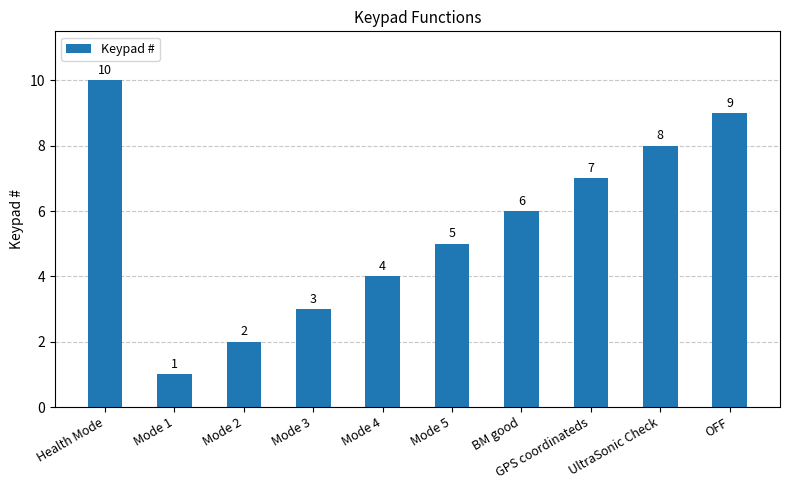

At which label is the value closest to 5?

Mode 5